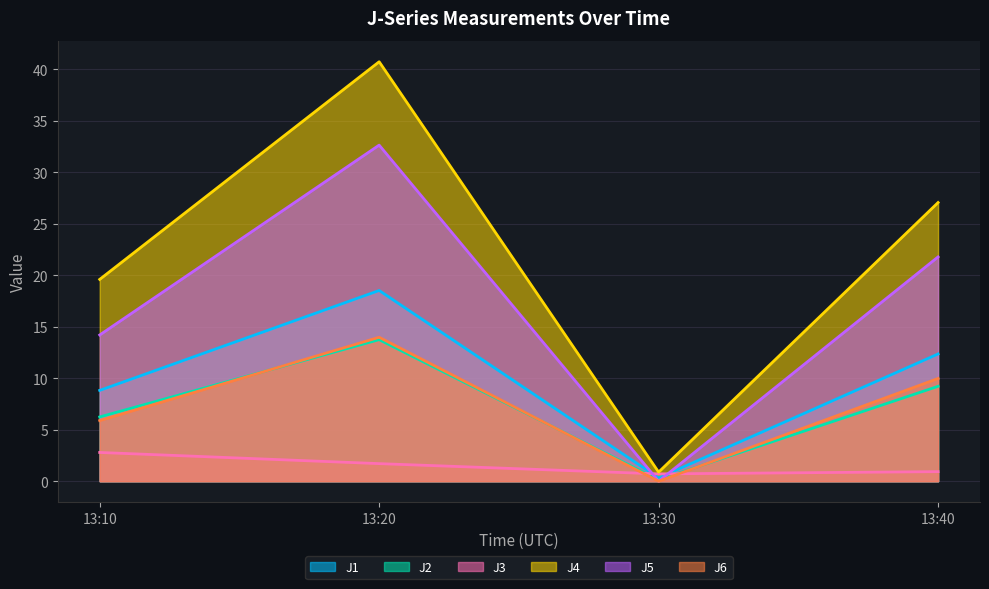

At which category is the sum across all series the highest?

13:20